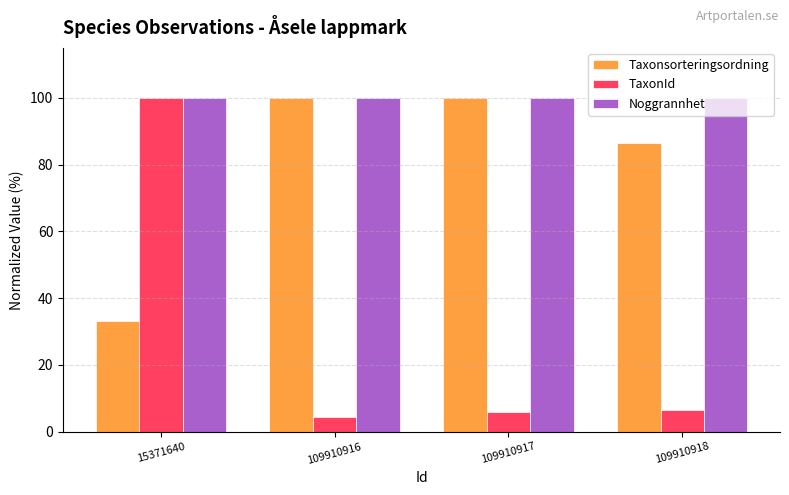

List the series in order of their overall mean, lowest first.

TaxonId, Taxonsorteringsordning, Noggrannhet